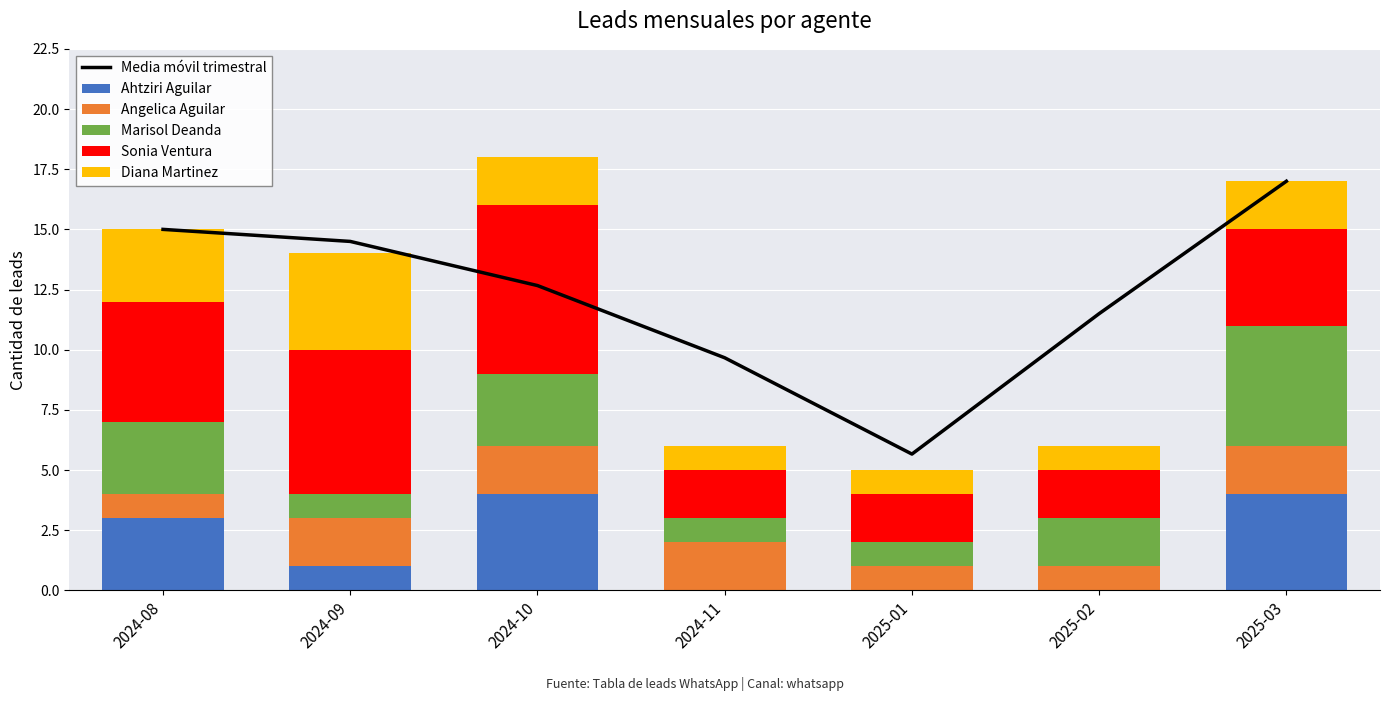

What is the total value across all series at 2024-09?

28.5